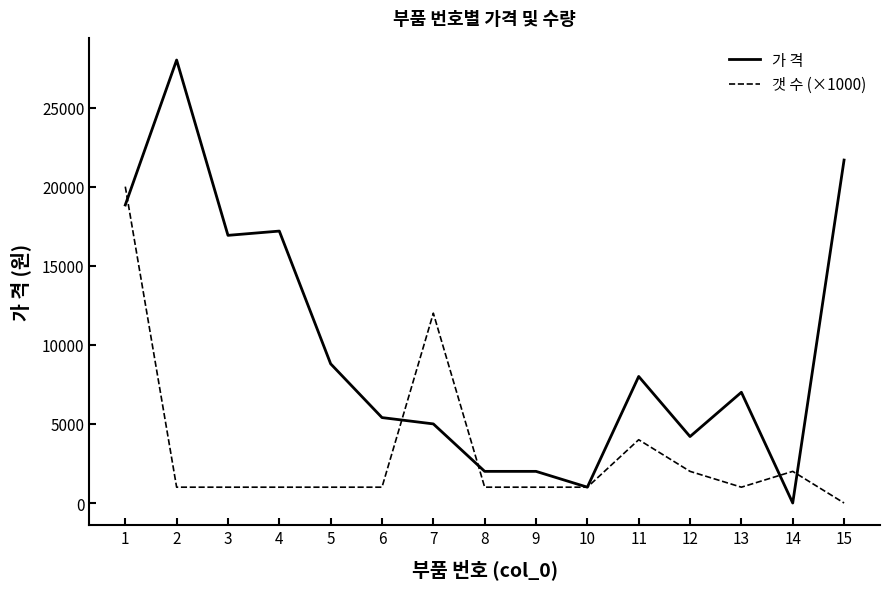

How many values in the 가 격 series are below 7000?

7